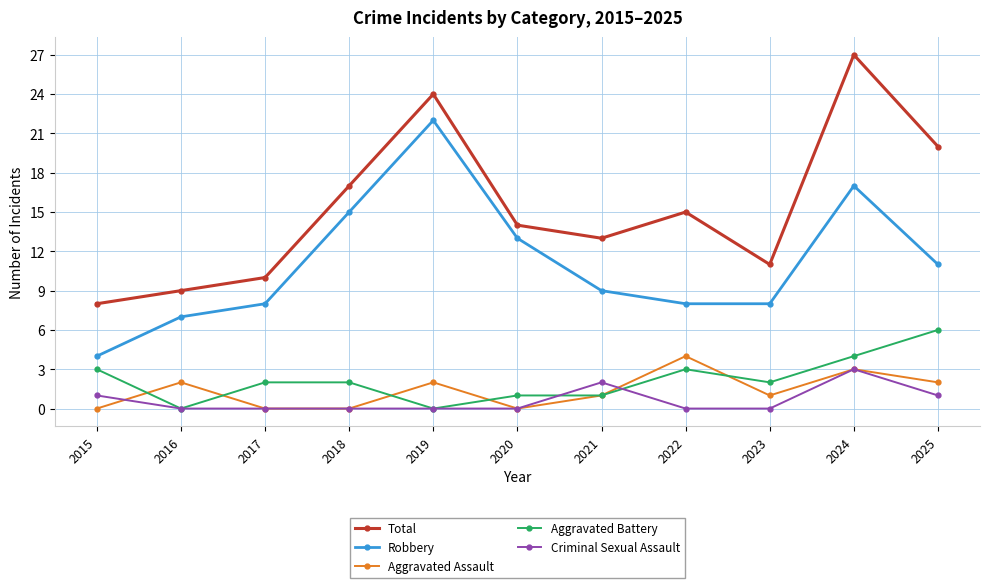

What is the difference between the highest and lowest values at 2016?

9